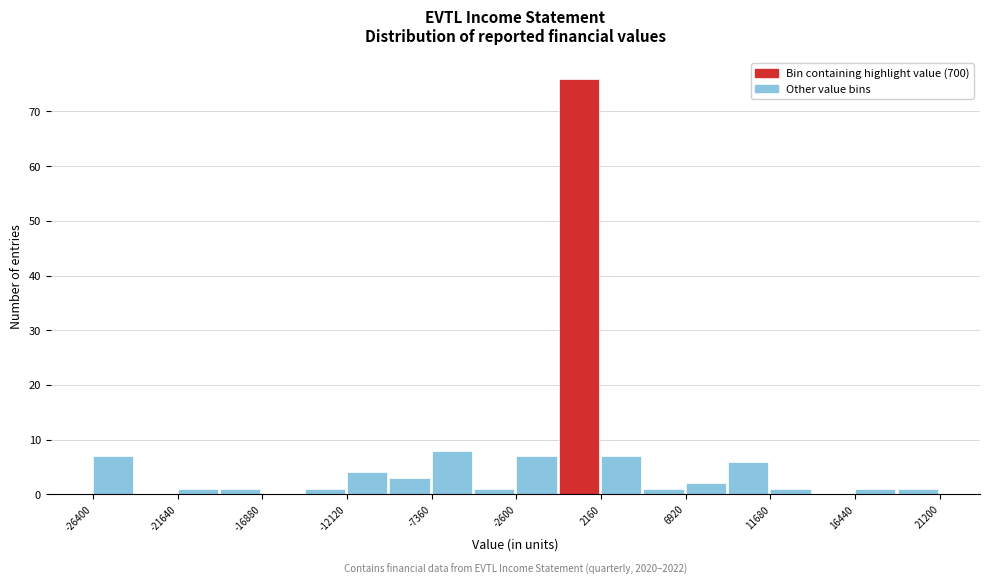

Which range on the x-axis has the tallest bar?

0 to 2000